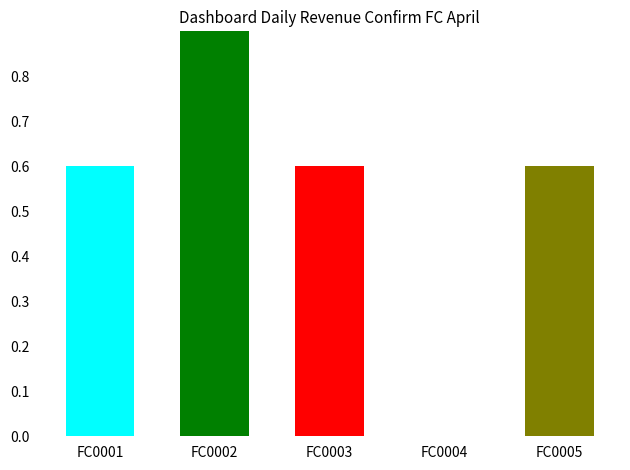

Which series has the largest range (max minus min)?

FC0001